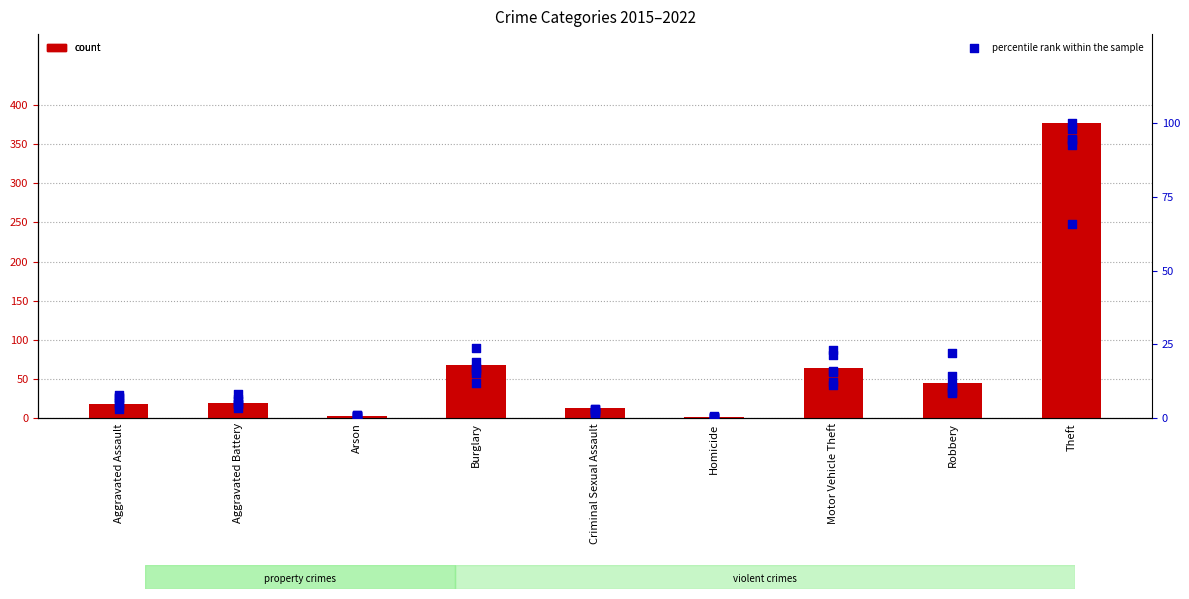

Which series has the largest total across all categories?

2015